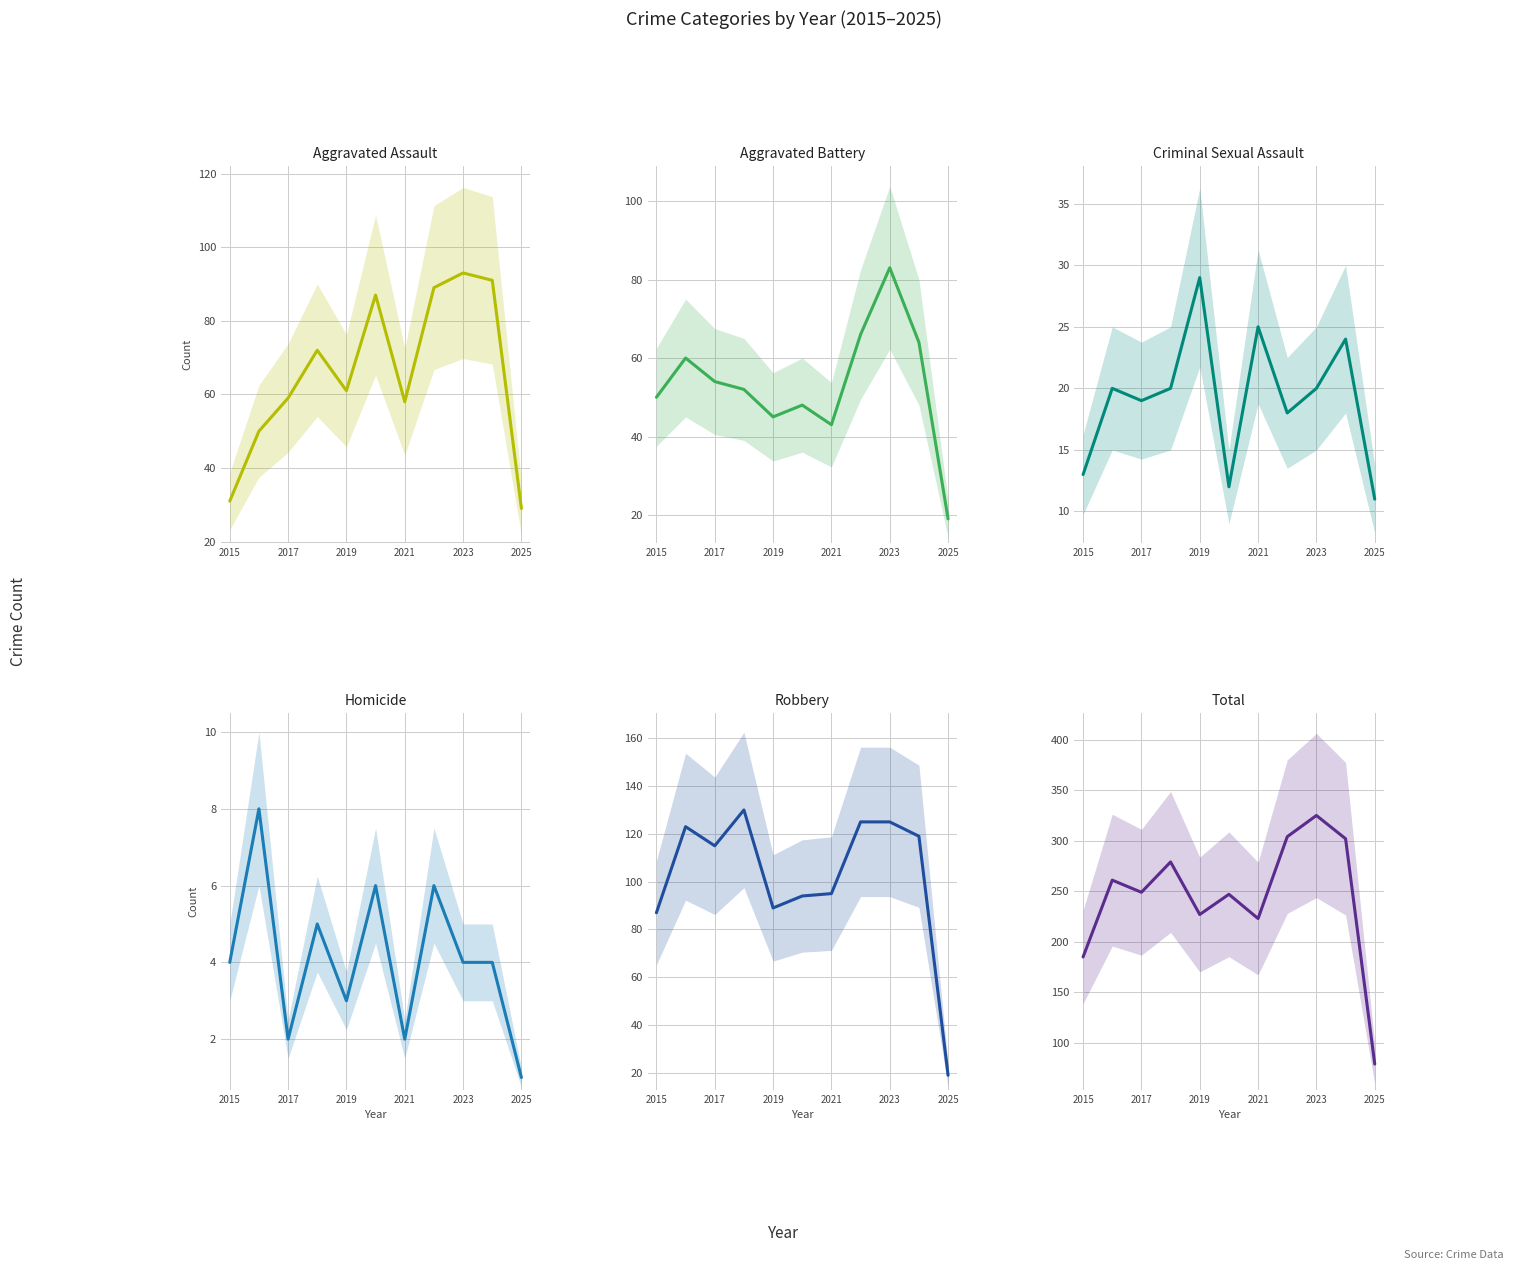

List the series in order of their peak value, highest first.

Total, Robbery, Aggravated Assault, Aggravated Battery, Criminal Sexual Assault, Homicide